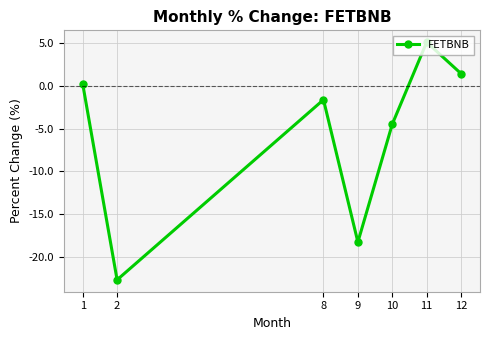

How many interior local peaks (higher than both neighbors) does the data have?

2